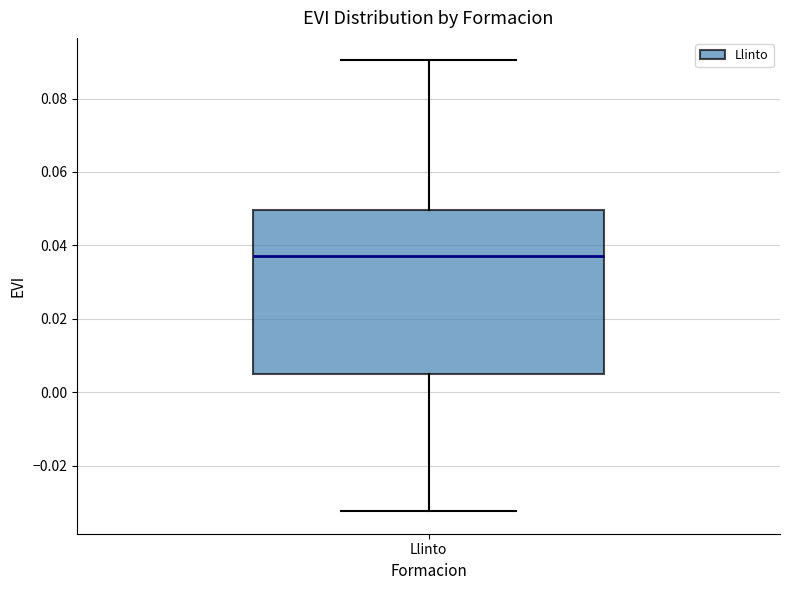

Read this box plot against the y-axis: the position of the median line, the range covered by the box, and the ends of both whiskers. The values are not printed on the chart, so give them approximately, as read against the axis.

median 0.038, box 0.004 to 0.050, whiskers -0.032 to 0.090